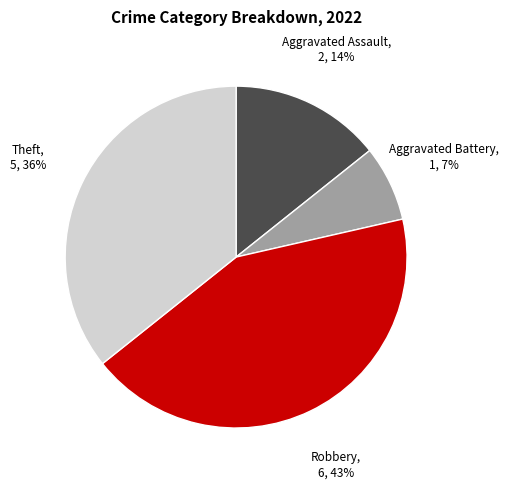

Which has a higher value, Robbery or Aggravated Assault?

Robbery